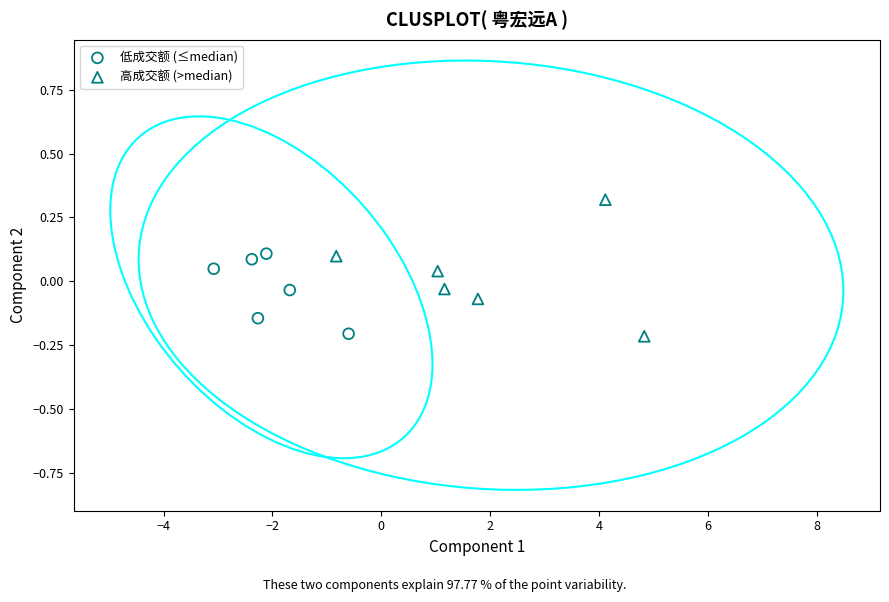

Which series has the largest Y range (max minus min)?

高成交额 (>median)